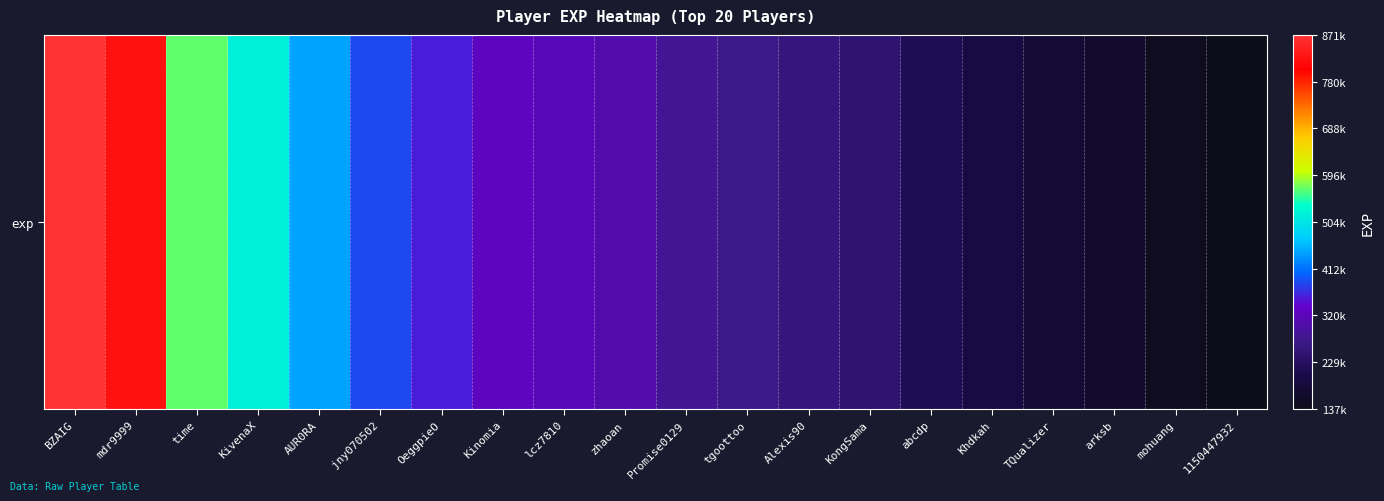

List the labels in order of value, smallest first.

1150447932, mohuang, arksb, TQualizer, Khdkah, abcdp, KongSama, Alexis90, tgoottoo, Promise0129, zhaoan, lcz7810, Kinomia, OeggpieO, jny070502, AUR0RA, KivenaX, time, mdr9999, BZAIG